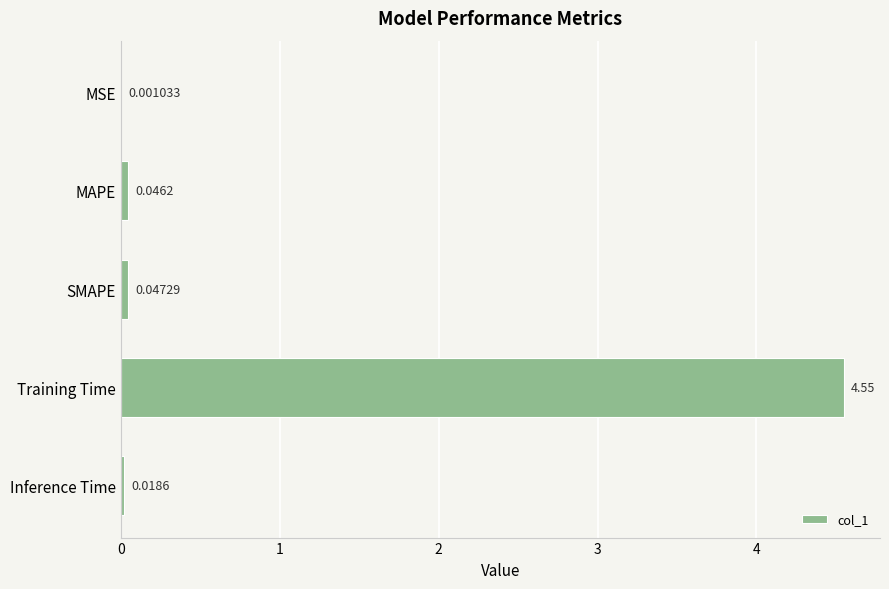

What is the sum of all values?

4.7